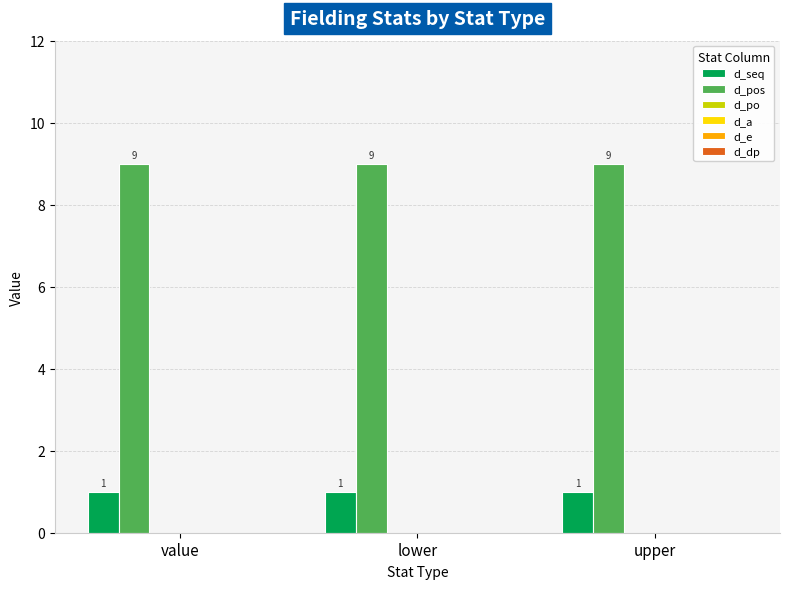

List the series in order of their overall mean, lowest first.

d_seq, d_pos